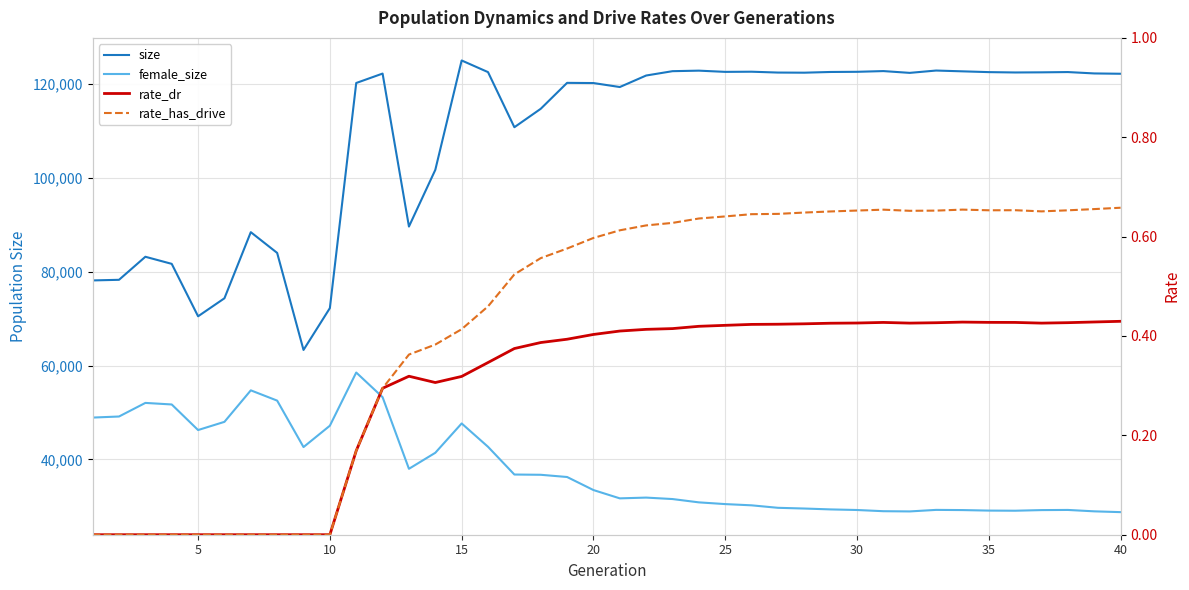

What is the greatest value displayed?

124990.0